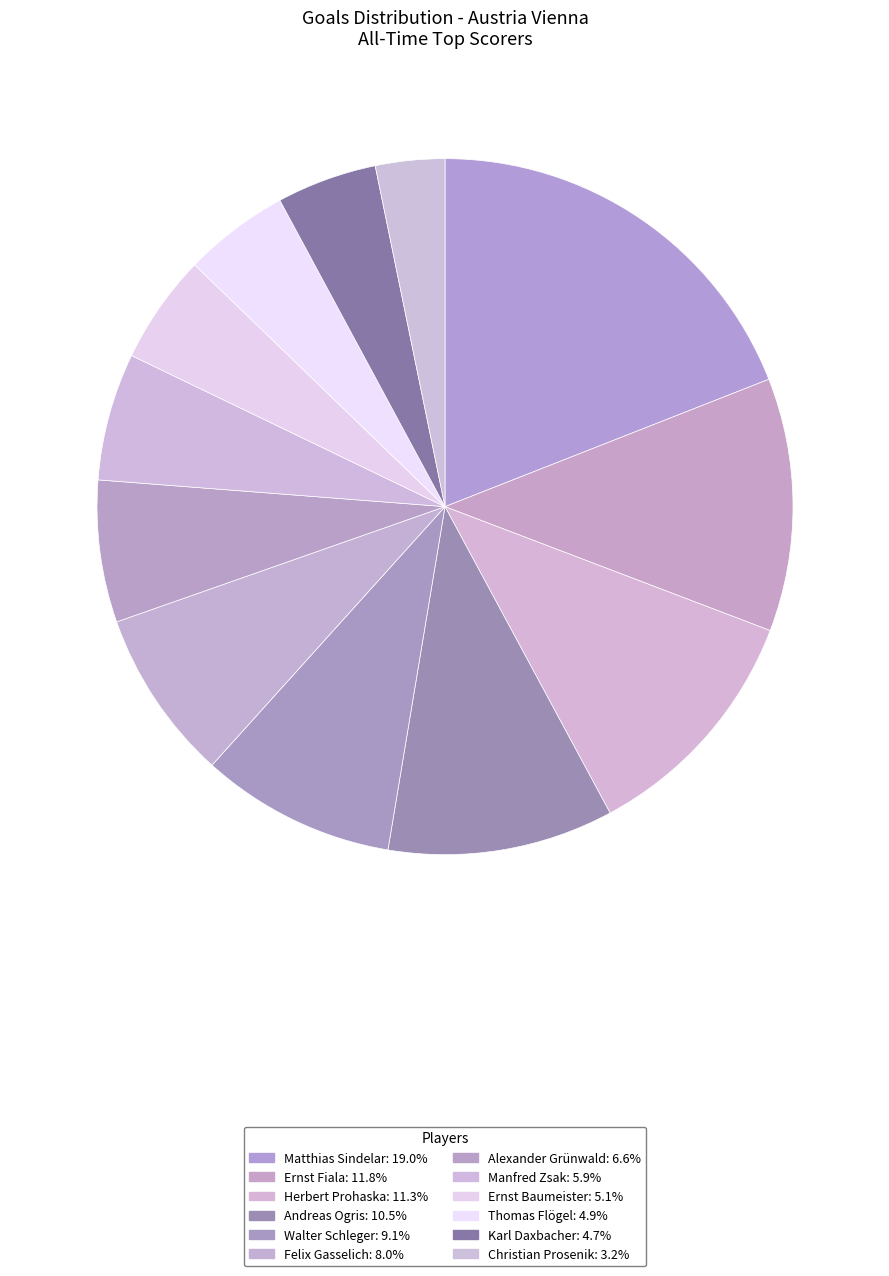

To the nearest percent, what is the difference between the Alexander Grünwald and Ernst Baumeister slice percentages?

2%